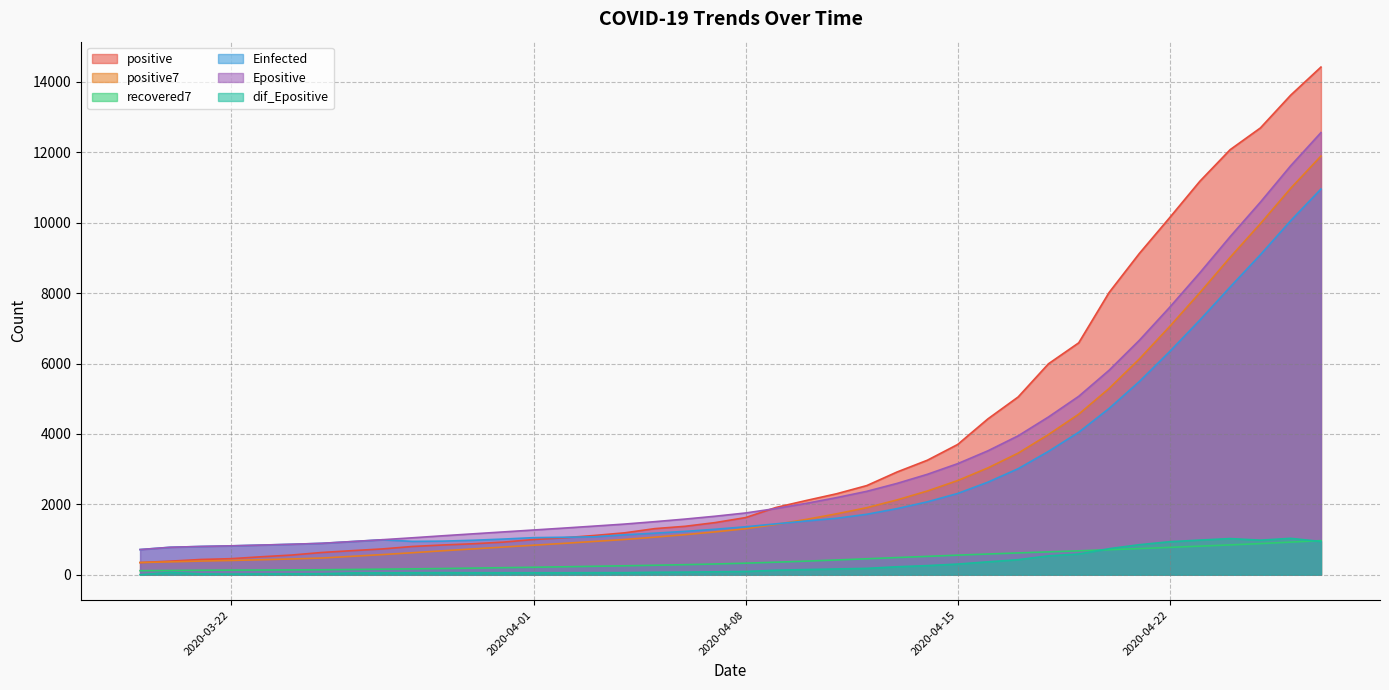

What position from the left is 2020-03-20?

2